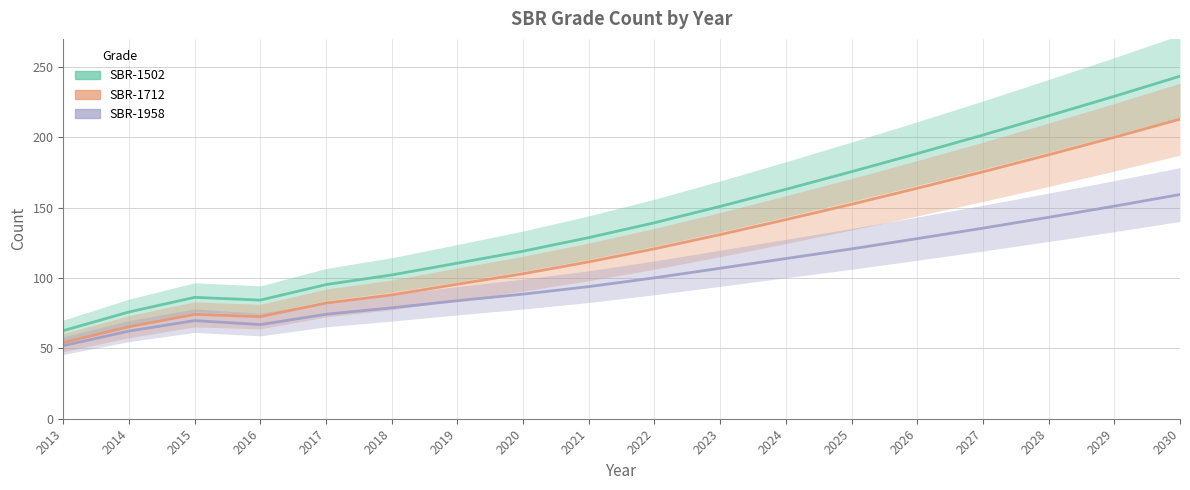

Reading left to right, transcribe all the data shown in this chart.

SBR-1502: 2013=62.6	2014=75.9	2015=86.3	2016=84.3	2017=95.3	2018=102.2	2019=110.6	2020=119.1	2021=128.8	2022=139.3	2023=150.9	2024=163.1	2025=175.6	2026=188.5	2027=201.7	2028=215.3	2029=229.2	2030=243.5
SBR-1712: 2013=54.1	2014=65.4	2015=74.2	2016=72.6	2017=82.3	2018=88.0	2019=95.7	2020=103.1	2021=111.5	2022=120.8	2023=130.9	2024=141.5	2025=152.4	2026=163.8	2027=175.5	2028=187.6	2029=200.1	2030=212.9
SBR-1958: 2013=51.9	2014=62.3	2015=69.8	2016=66.9	2017=74.2	2018=78.8	2019=83.9	2020=88.6	2021=93.9	2022=100.2	2023=107.0	2024=113.9	2025=120.7	2026=128.0	2027=135.5	2028=143.2	2029=151.1	2030=159.4